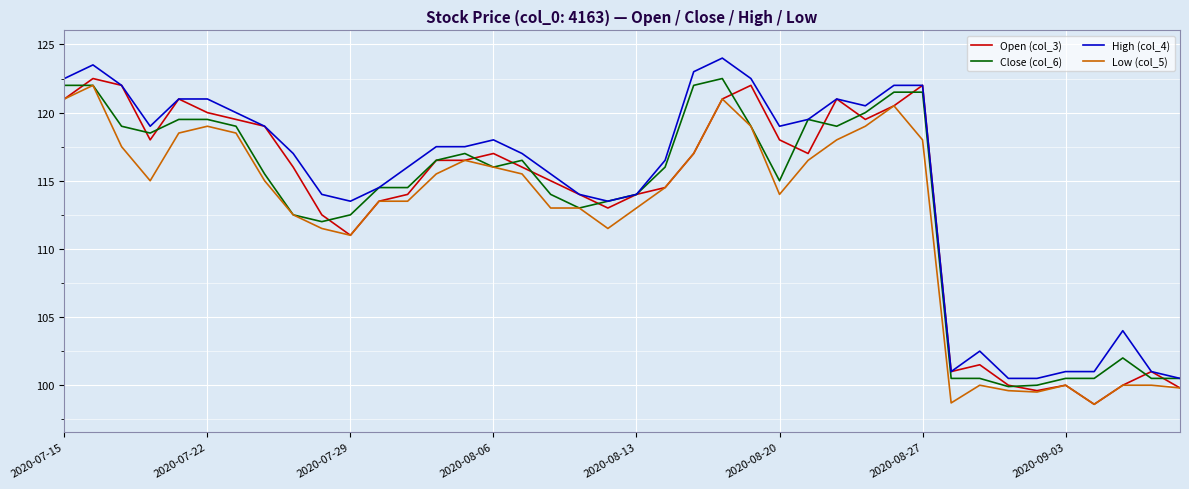

What is the maximum value shown in the chart?

124.0